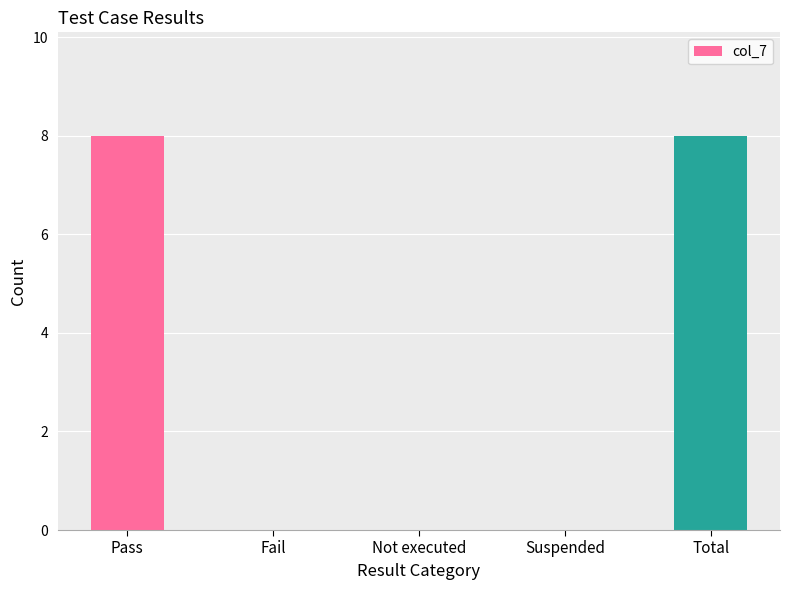

What value does the data have at Total?

8